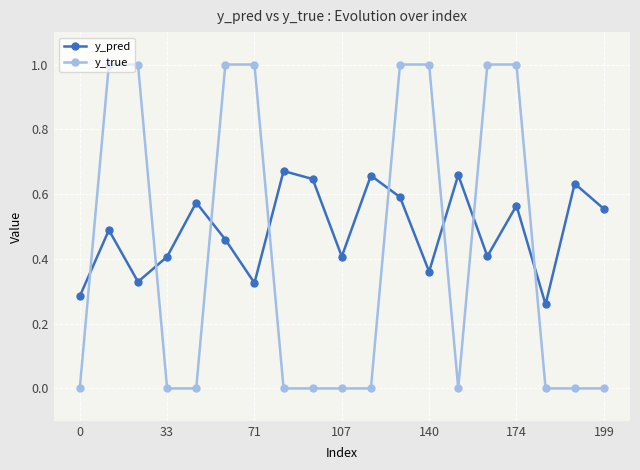

How many times do y_true and y_pred cross each other?

8